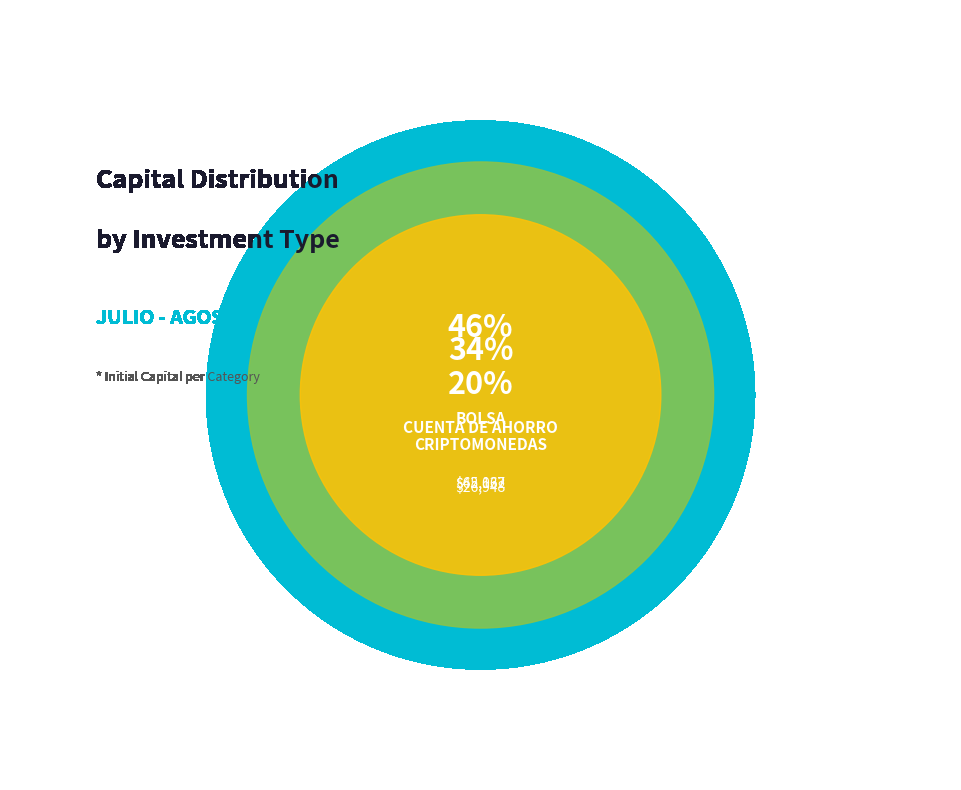

What is the change in value from CUENTA DE AHORRO to CRIPTOMONEDAS?

-18089.1